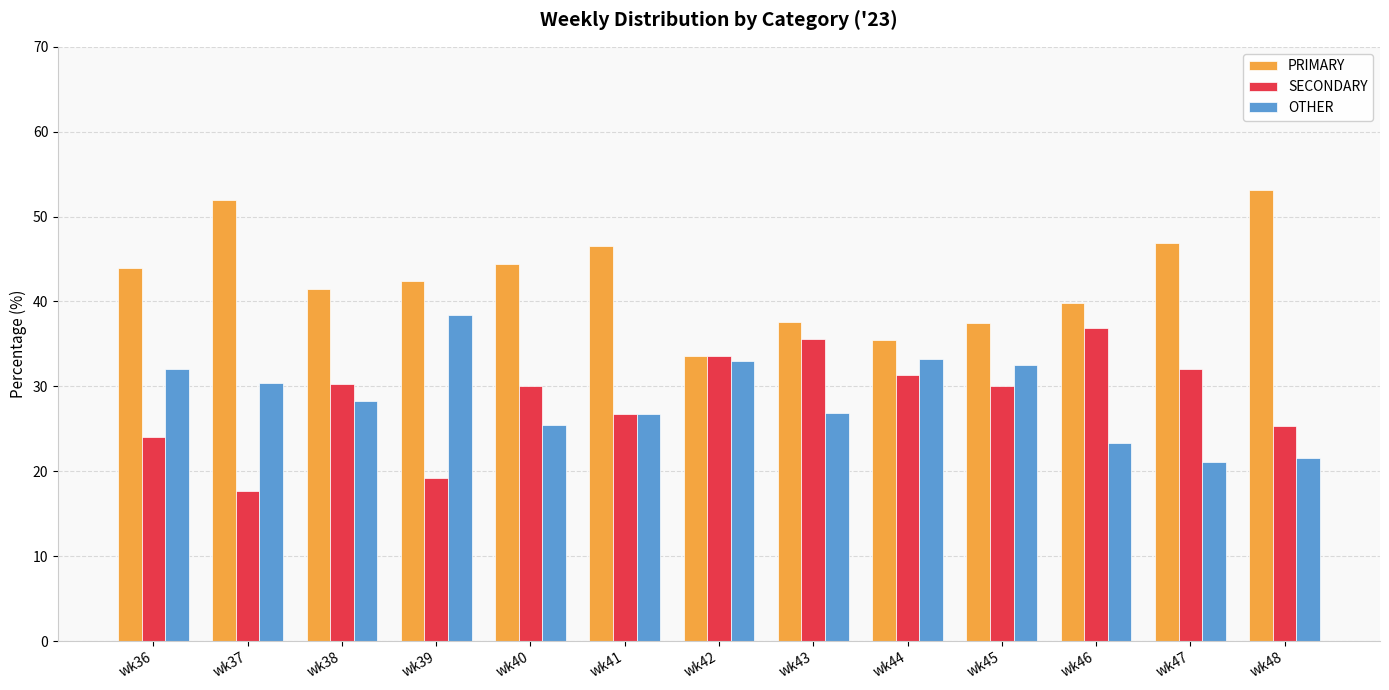

Rank the series at wk37 from highest to lowest value.

PRIMARY, OTHER, SECONDARY